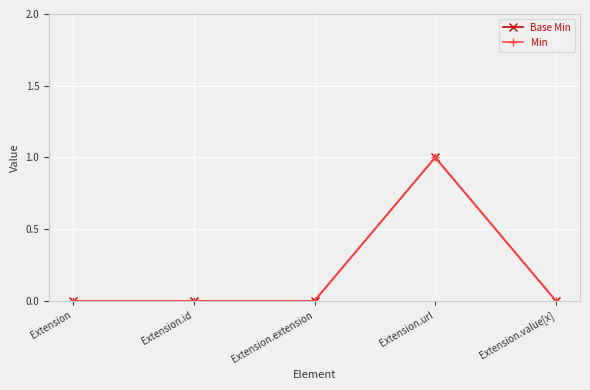

True or false: Min has more than 1 points higher than both neighbors.

False